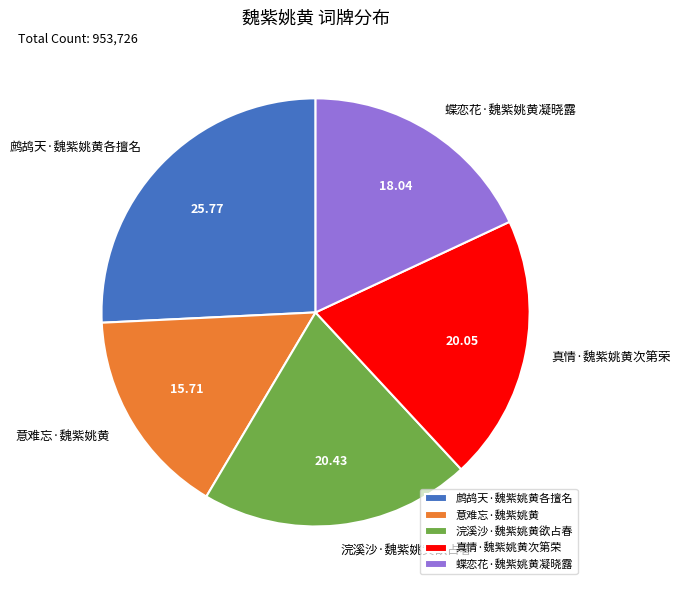

Between 浣溪沙·魏紫姚黄欲占春 and 意难忘·魏紫姚黄, which is larger?

浣溪沙·魏紫姚黄欲占春